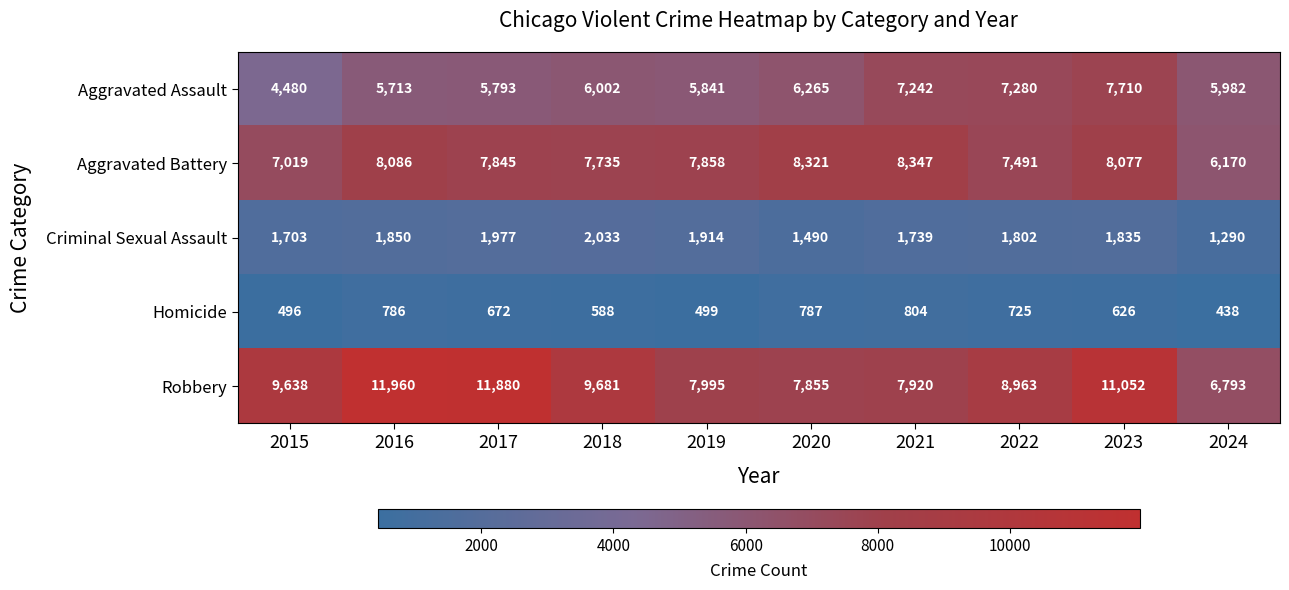

At which category does the chart reach its minimum across all series?

2024